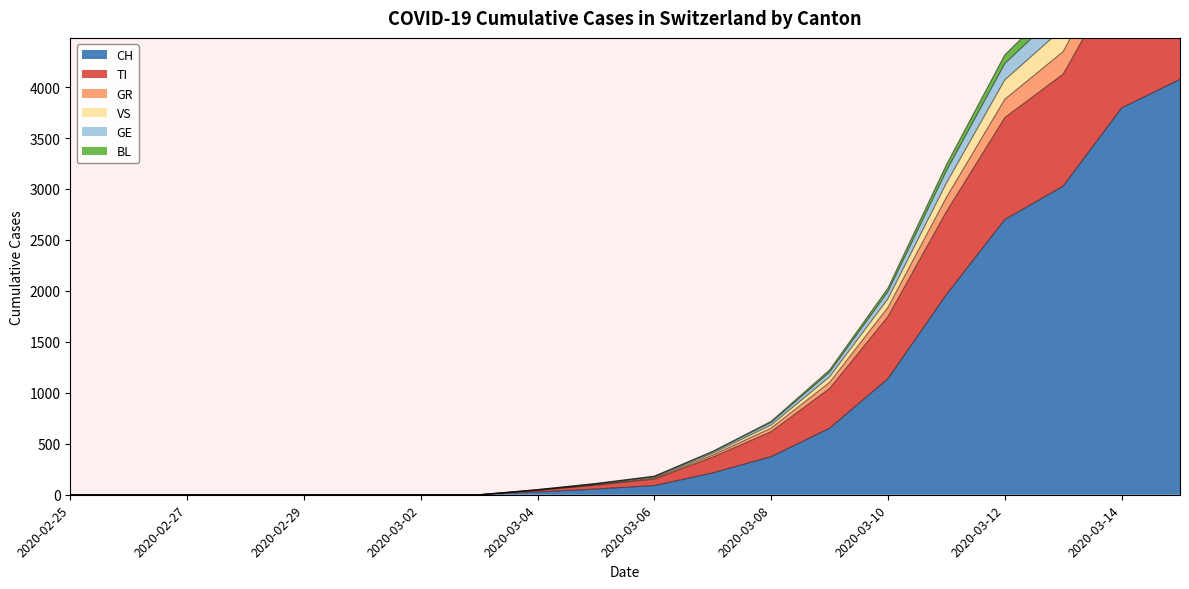

What position from the left is 2020-03-06?

11